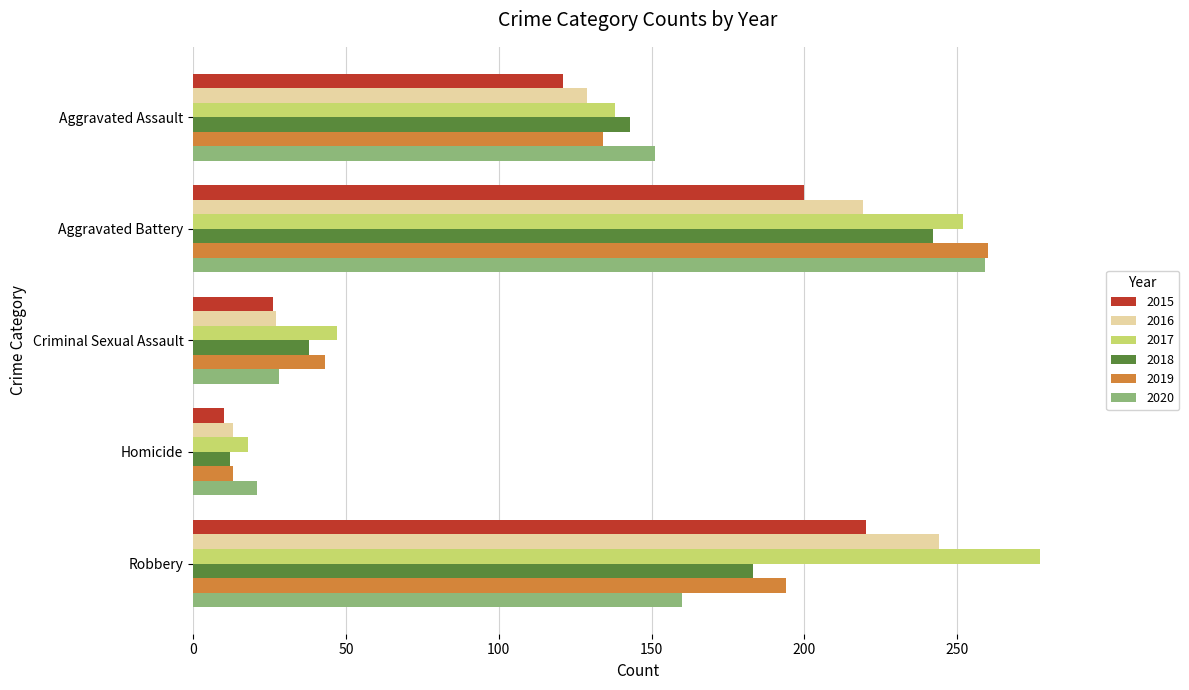

What is the difference between the maximum and minimum values in the 2020 series?

238